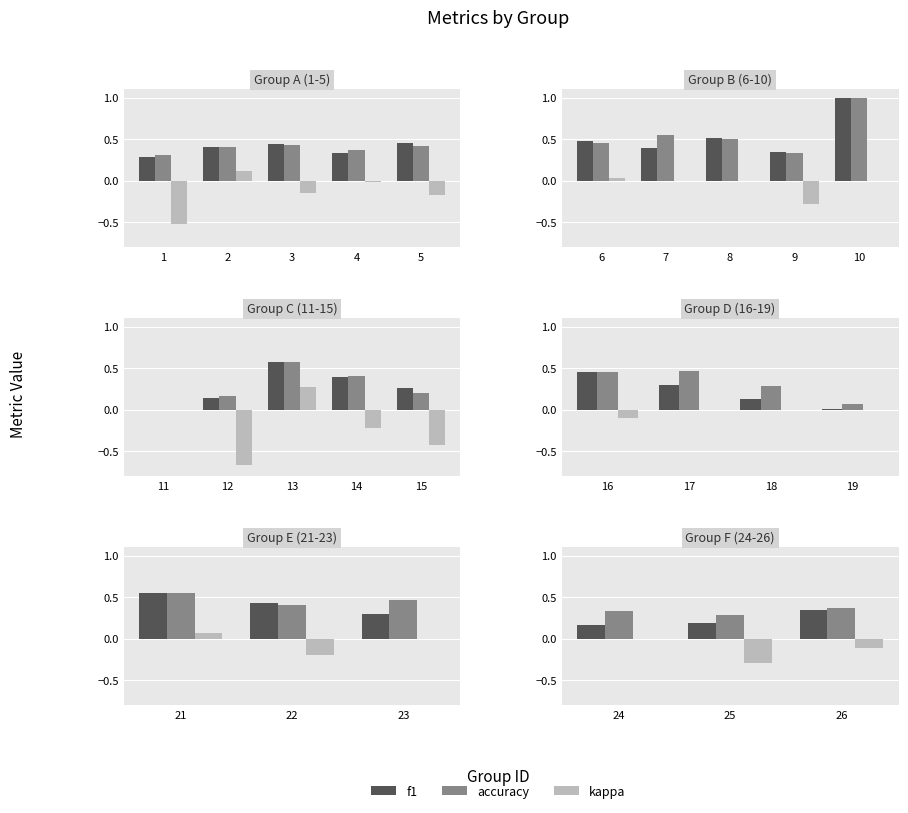

Which has a higher value, 24 or 25?

25